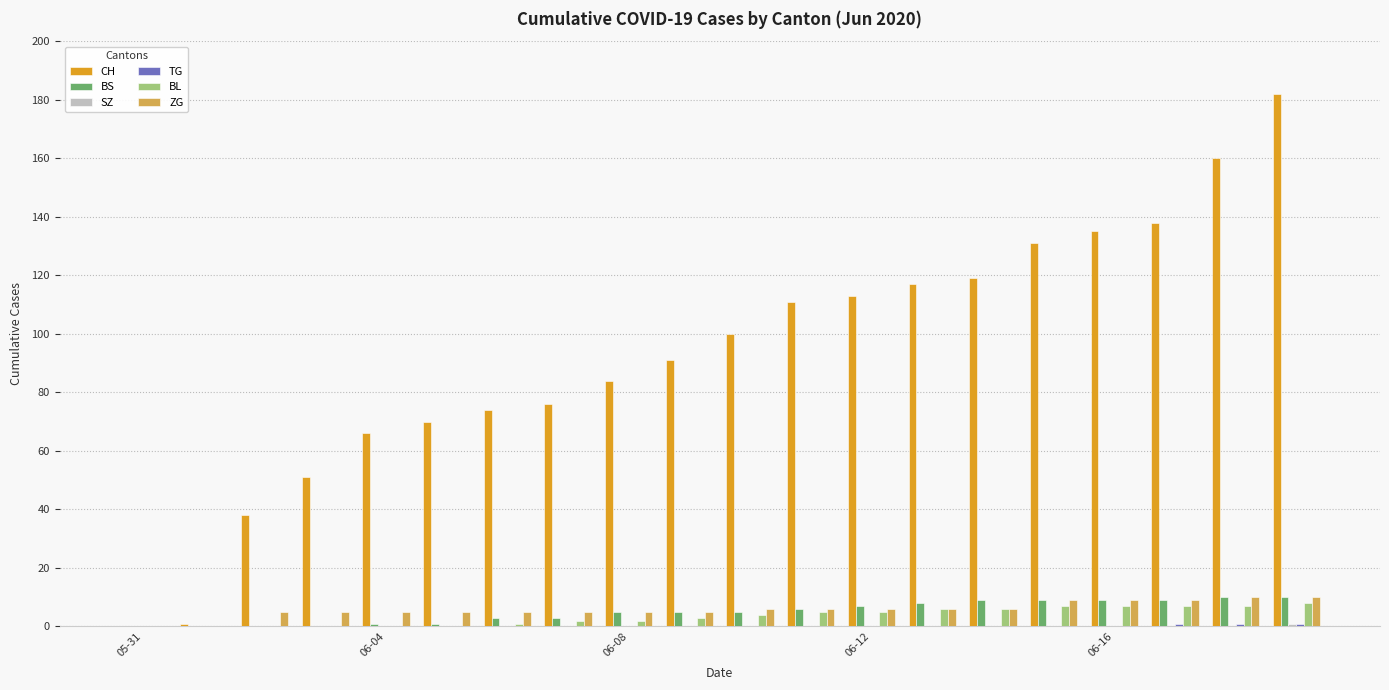

Which series has the largest total across all categories?

CH